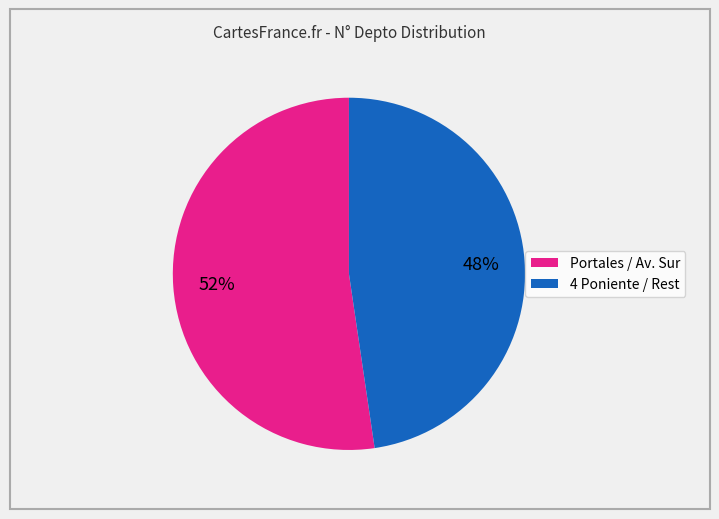

Is there a majority slice in this chart?

Yes